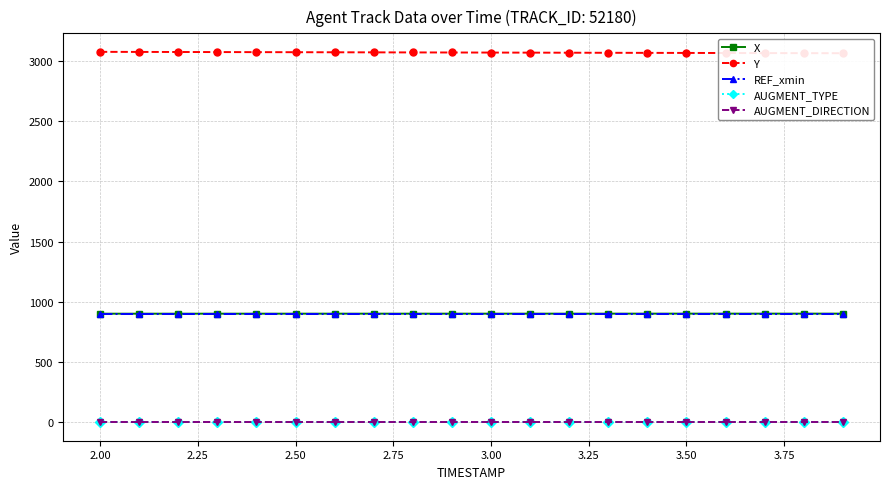

True or false: AUGMENT_DIRECTION and Y cross at least once.

False